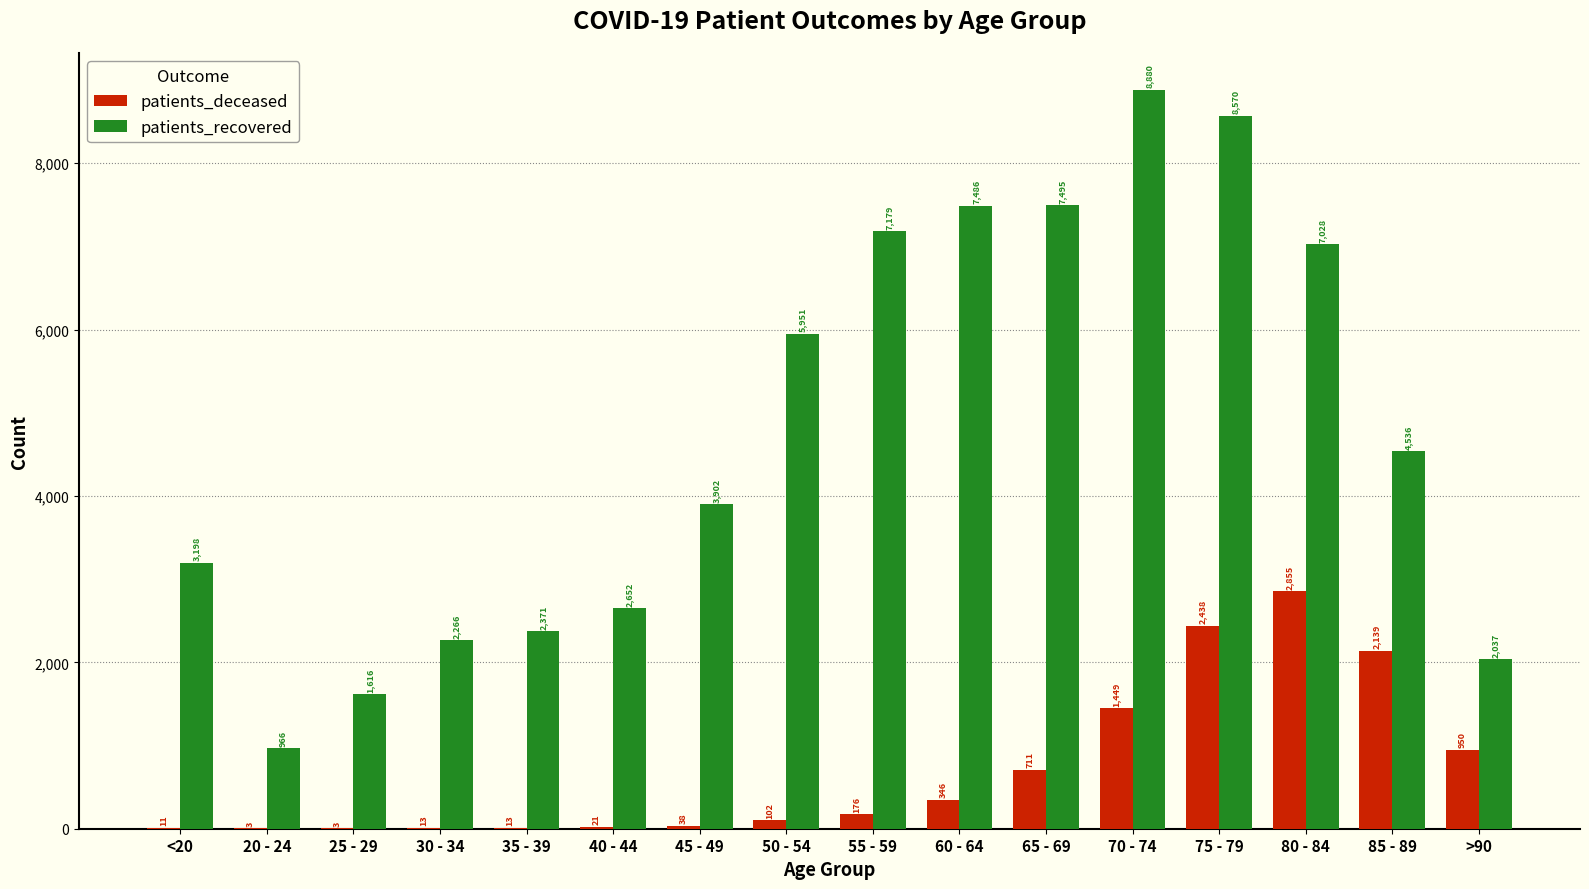

Are the bars grouped side by side (vs. stacked)?

Yes